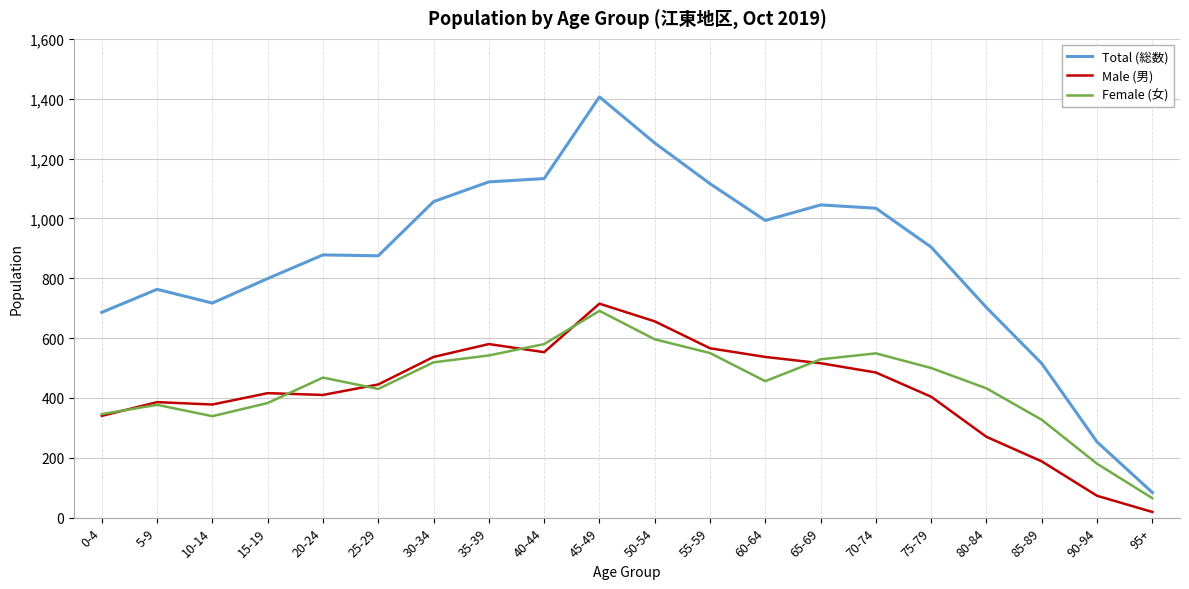

What is the difference between the Male (男) values at 95+ and 70-74?

466